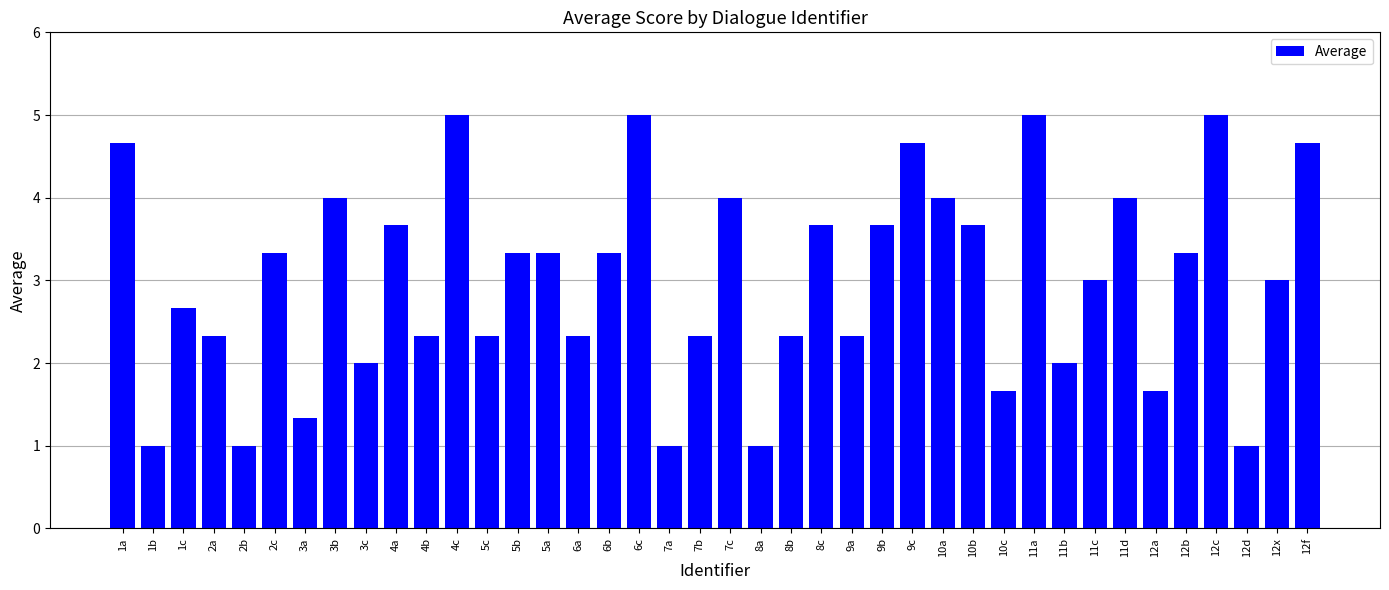

What is the label of the 21st bar from the left?

7c